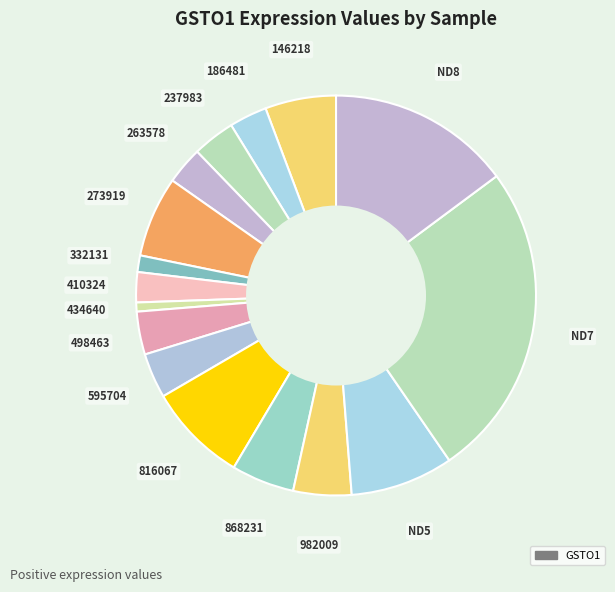

Count the number of slices in the pie.

16